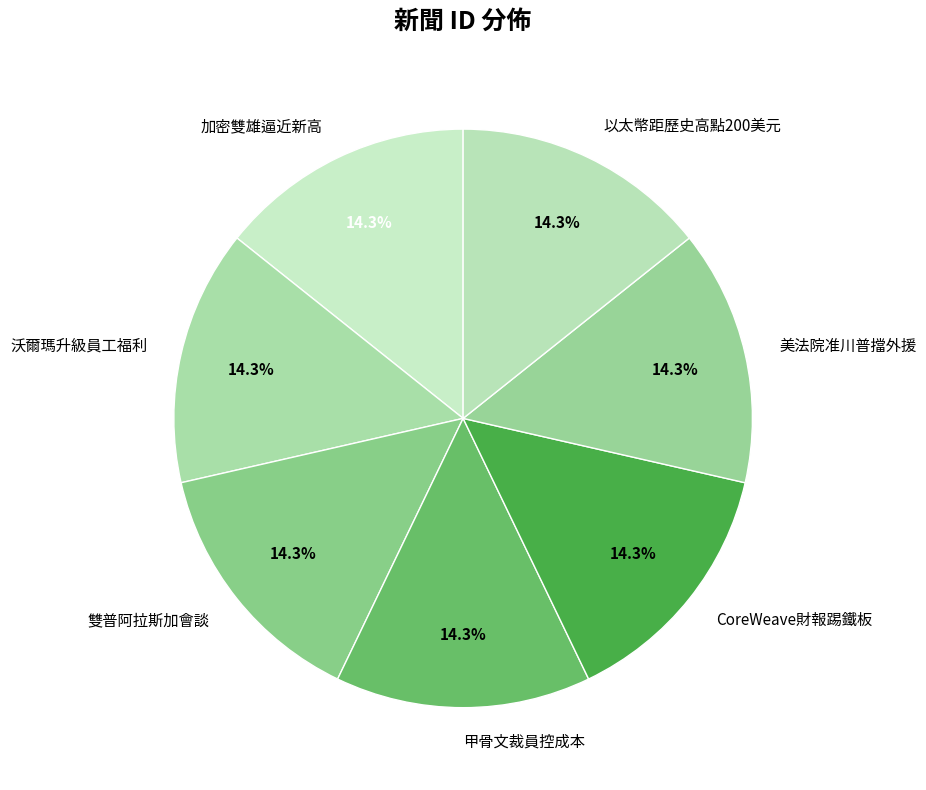

Approximately how many times larger is the value at CoreWeave財報踢鐵板 compared to 甲骨文裁員控成本?

1.0